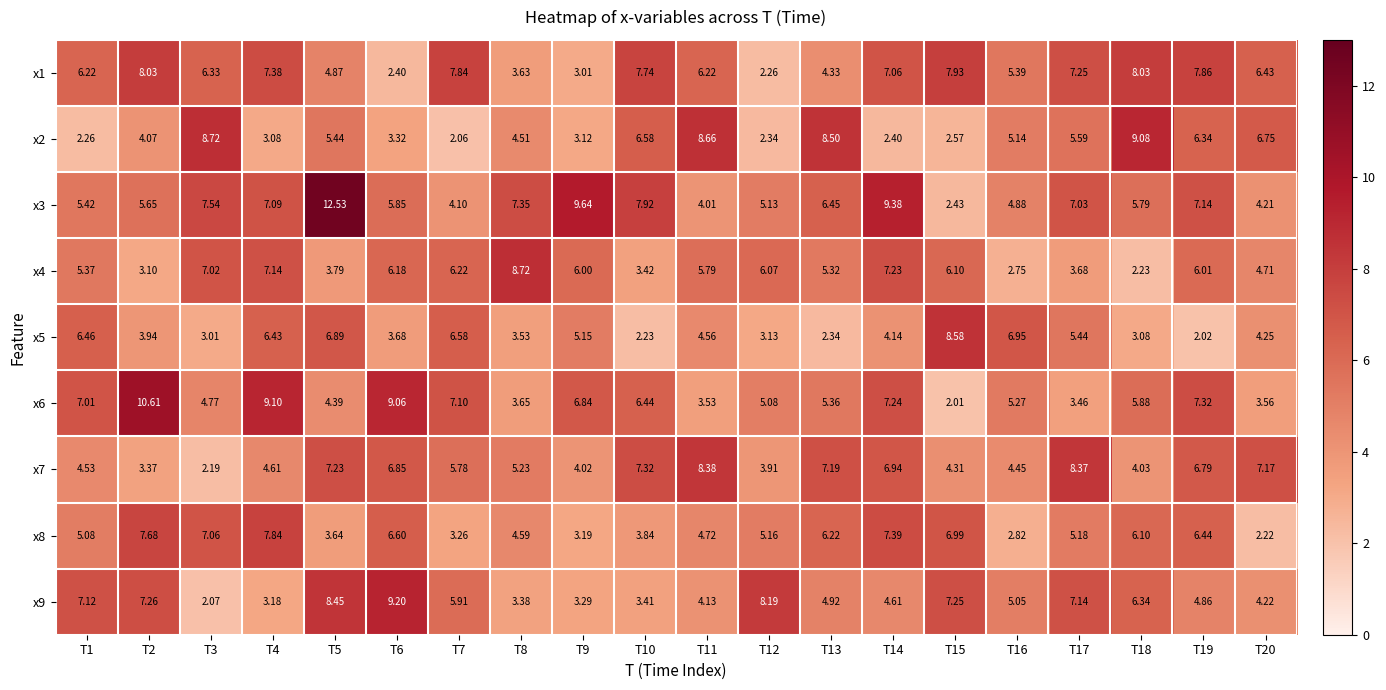

Is the value of x5 at T1 greater than the value of x9 at T7?

Yes